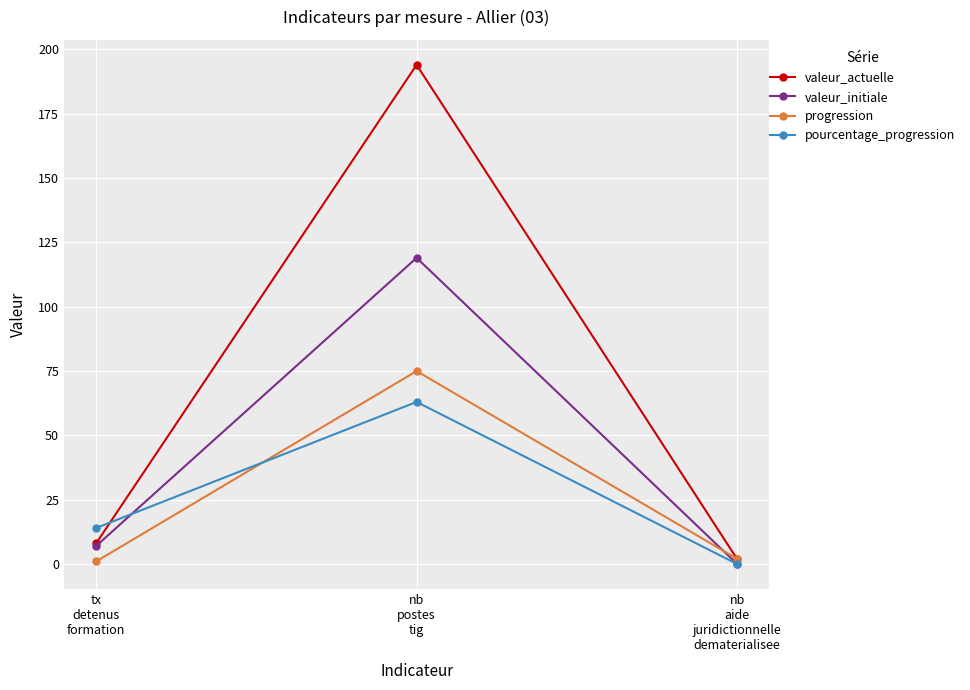

List the series in order of their peak value, highest first.

valeur_actuelle, valeur_initiale, progression, pourcentage_progression